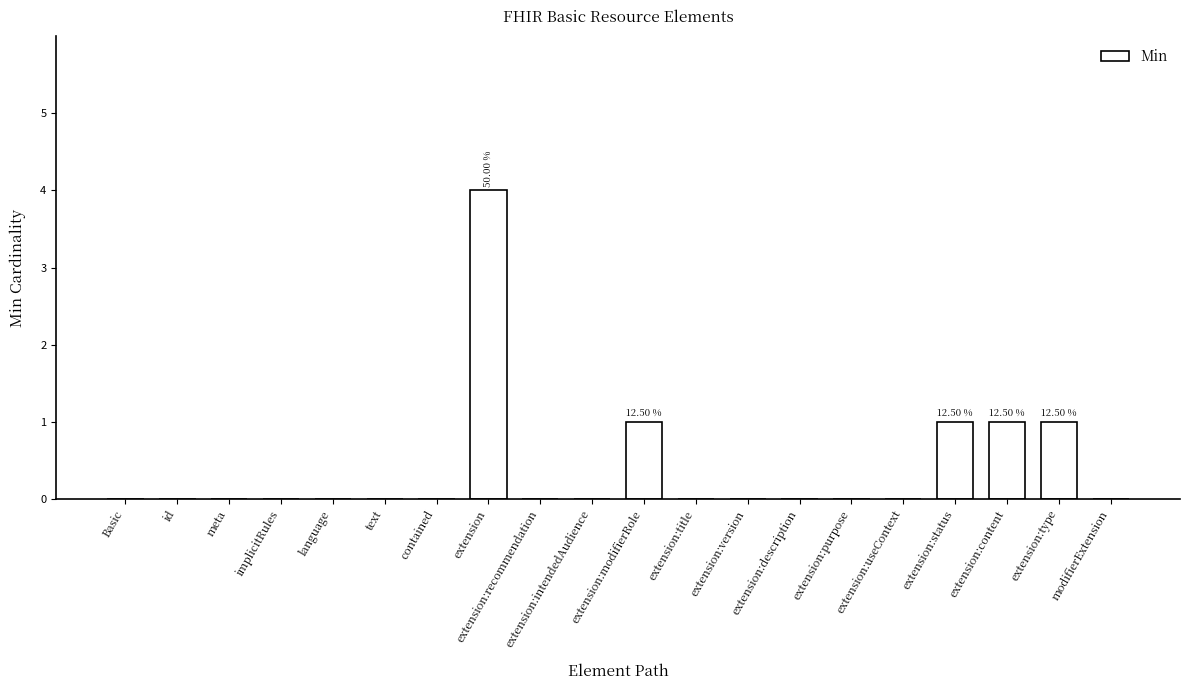

The chart shows a value of 0 at Basic. True or false?

True